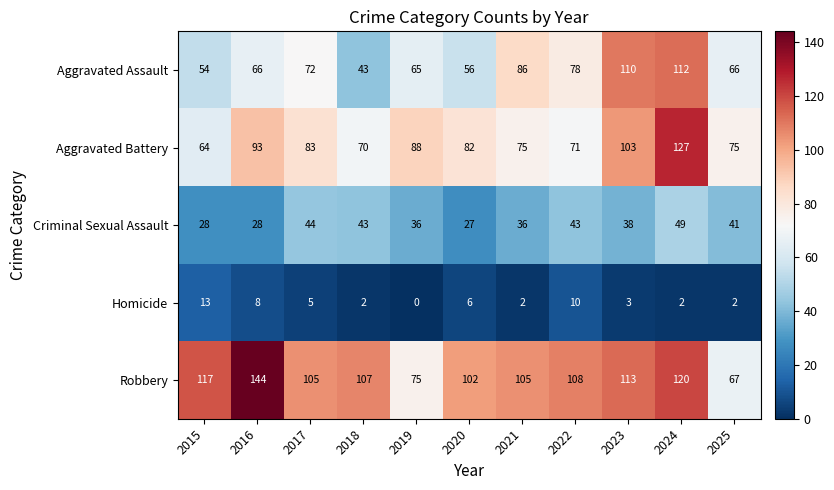

Which label corresponds to the smallest value in the chart?

2019